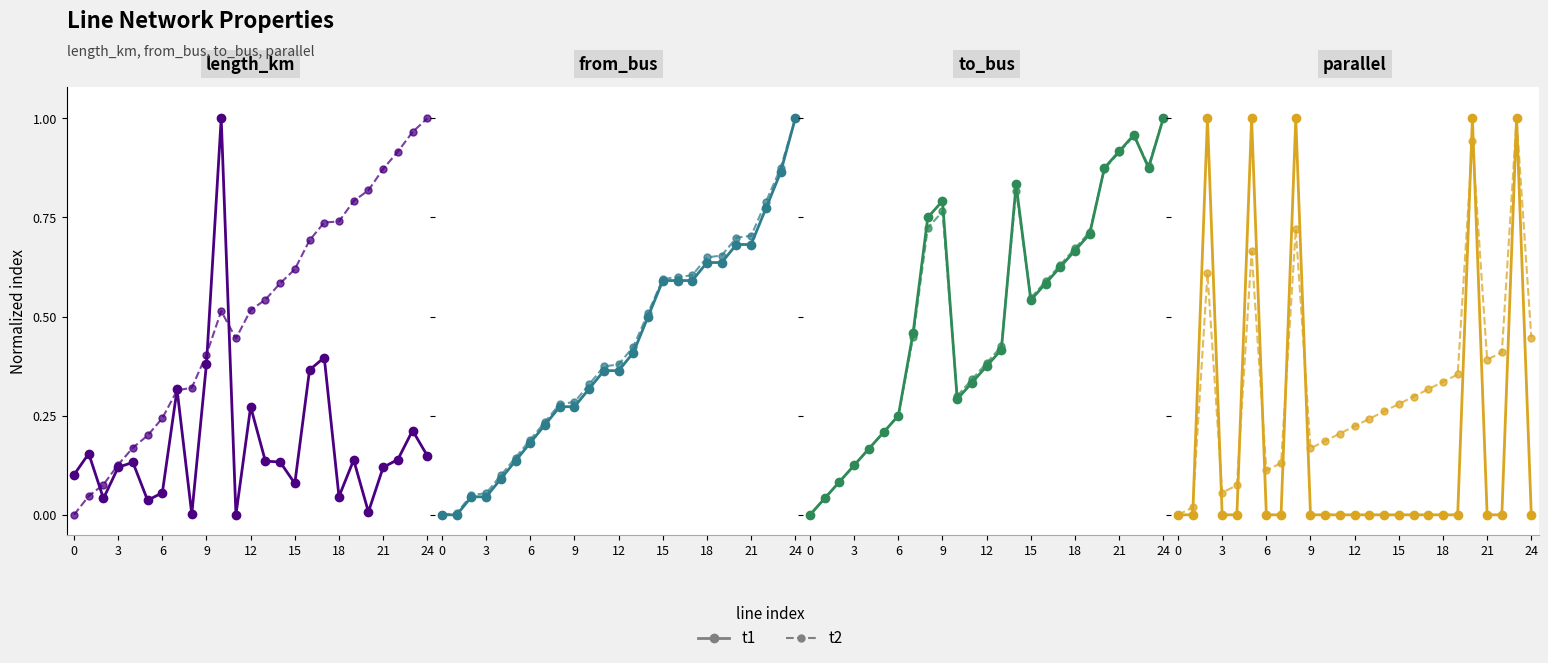

How many values in t2 are above zero?

24